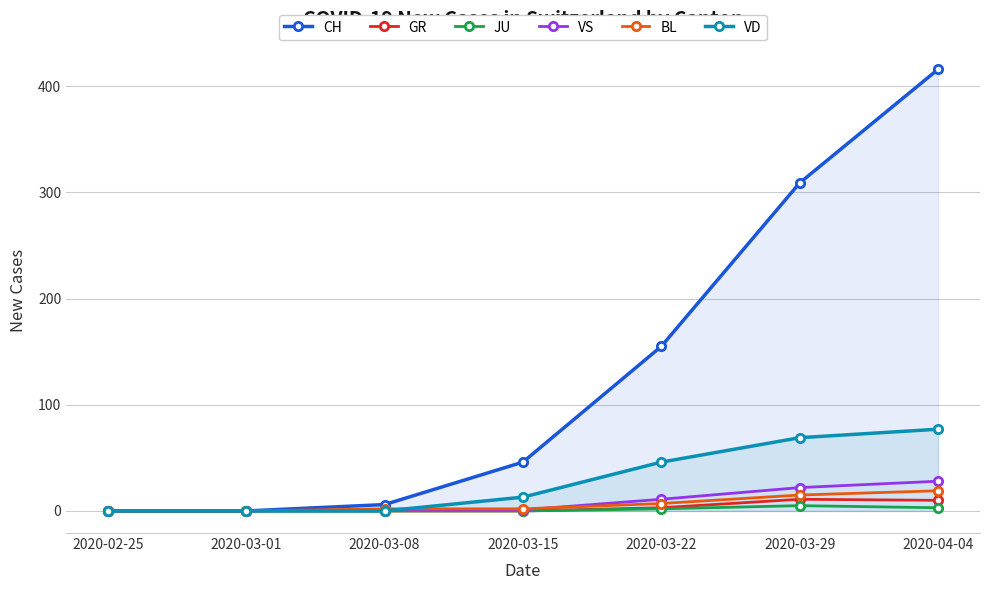

Reading right to left, transcribe all the data shown in this chart.

CH: 416	309	155	46	6	0	0
GR: 10	11	3	0	0	0	0
JU: 3	5	2	0	0	0	0
VS: 28	22	11	1	1	0	0
BL: 19	15	7	2	2	0	0
VD: 77	69	46	13	0	0	0